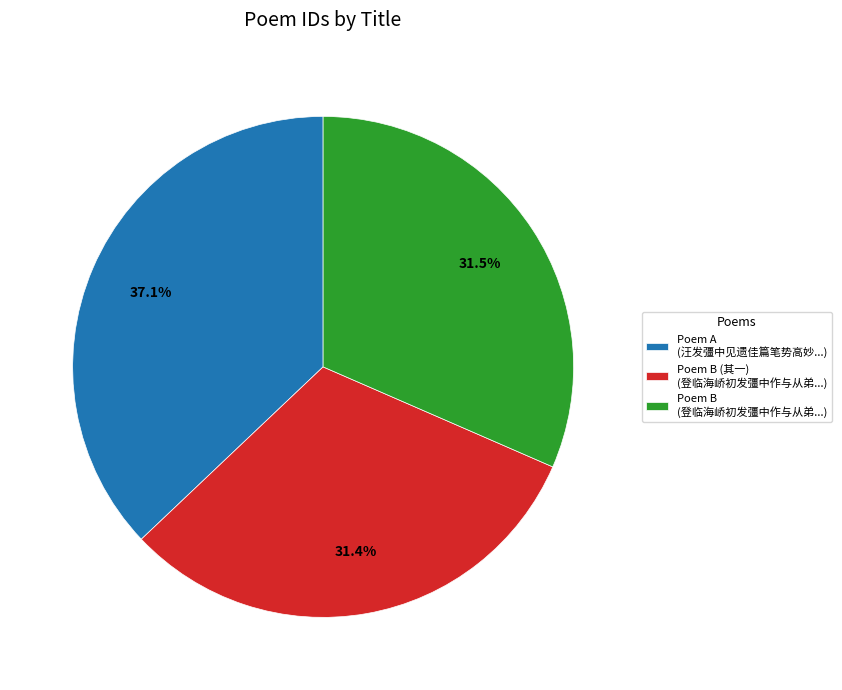

Is there a majority slice in this chart?

No